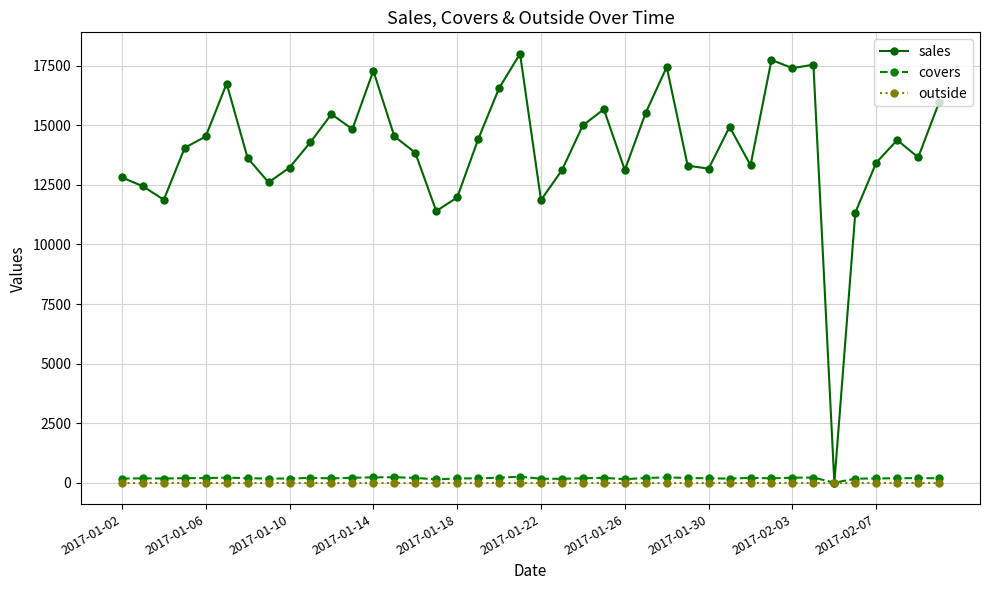

True or false: sales has more than 1 interior local peaks.

True